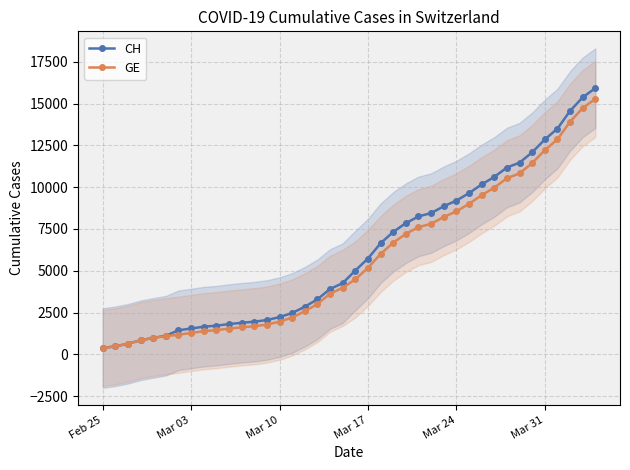

List the series in order of their peak value, lowest first.

GE, CH